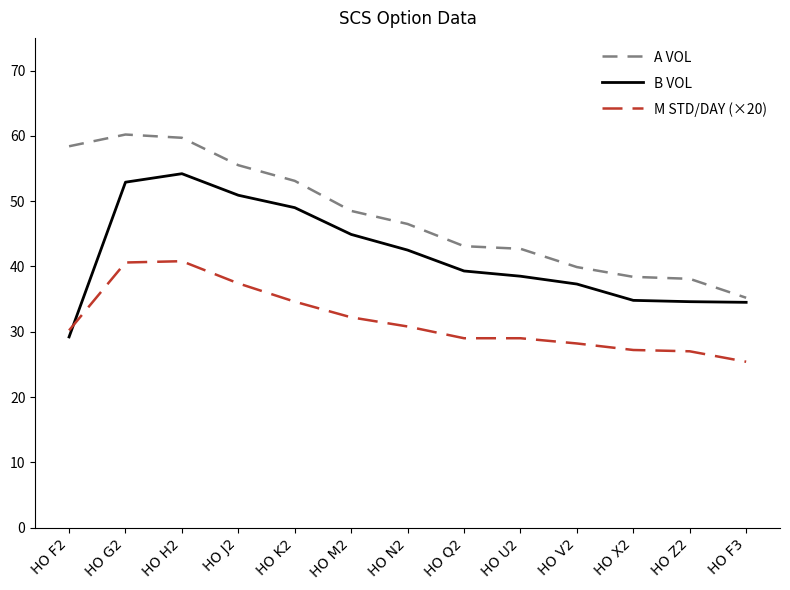

Which series has the largest total across all categories?

A VOL